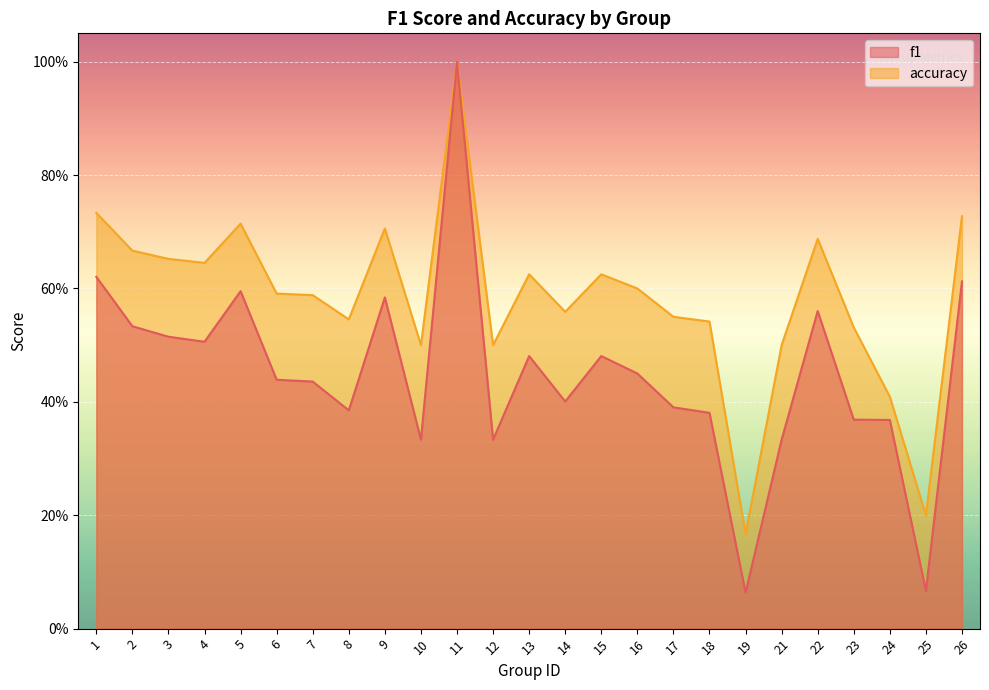

What is the value of the accuracy point at the 1st from the left?

0.7